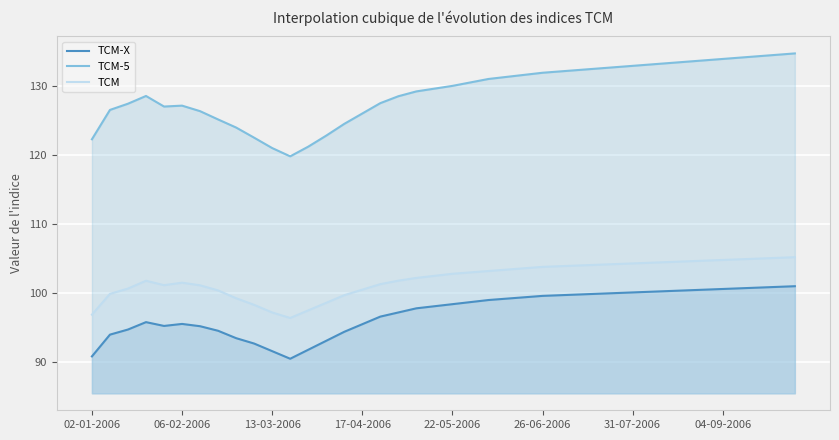

True or false: TCM-5 and TCM intersect in this chart.

False